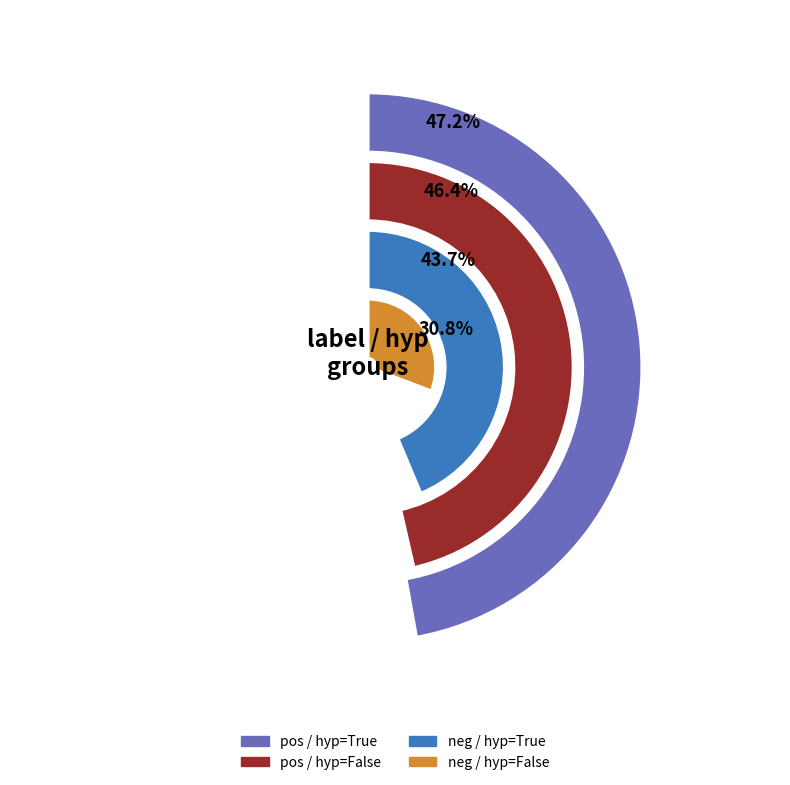

What is the change in value from pos_hyp_true to neg_hyp_false?

-0.2